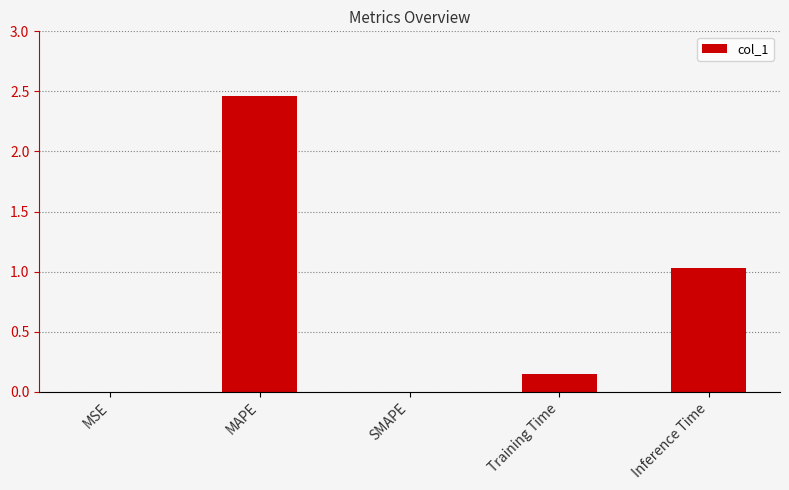

What is the approximate value at Inference Time?

1.0